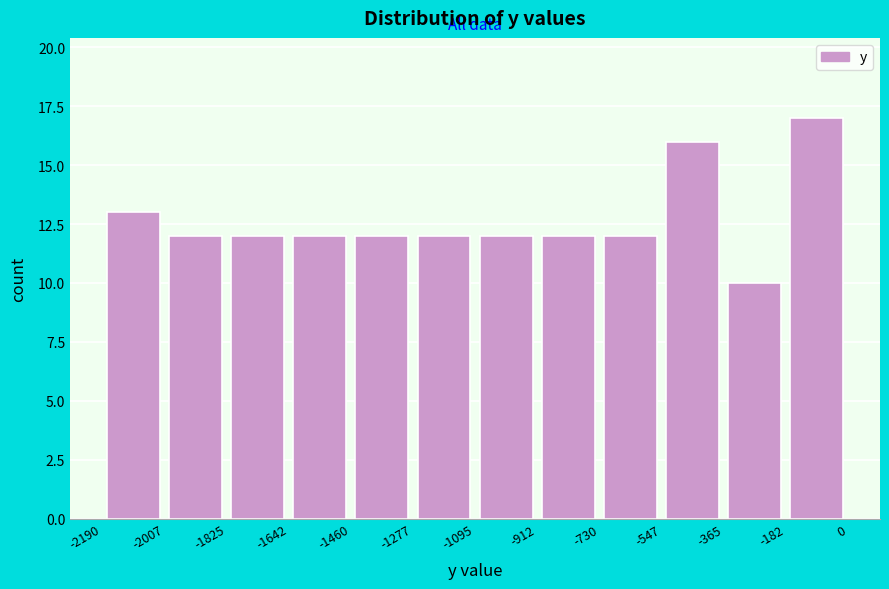

What is the height of the bar covering -730 to -547 on the x-axis? The values are not printed on the chart, so give them approximately, as read against the axis.

12